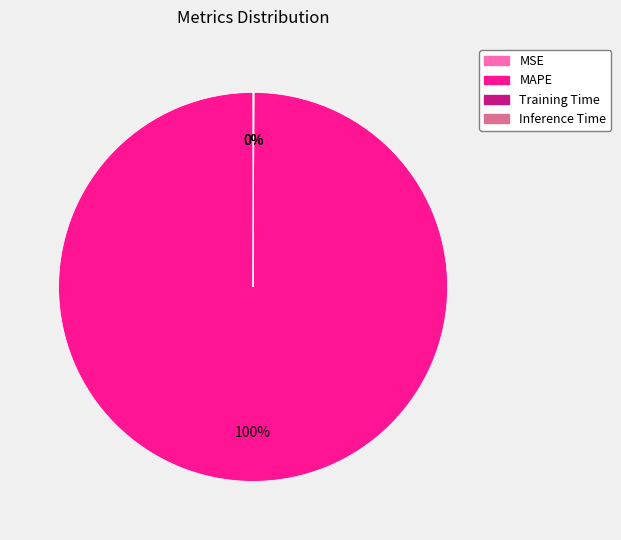

What is the largest slice in the pie chart?

MAPE